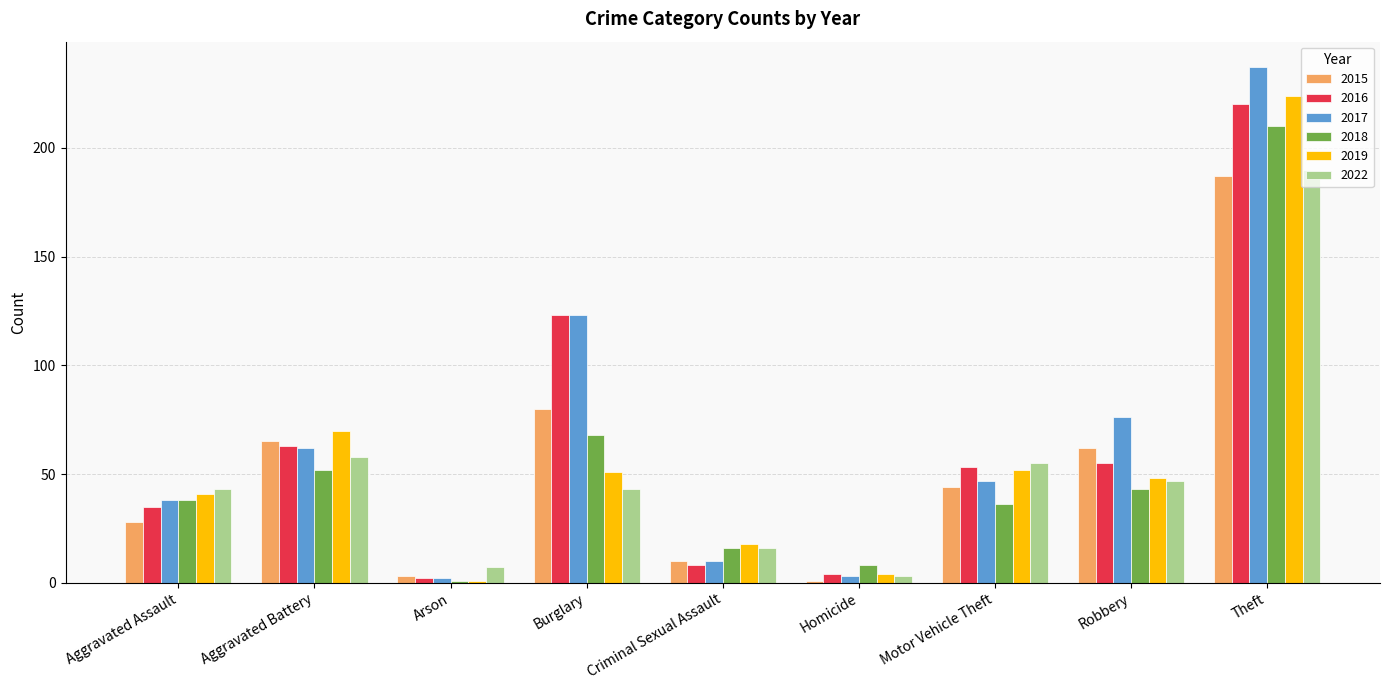

At which category does the chart reach its peak across all series?

Theft